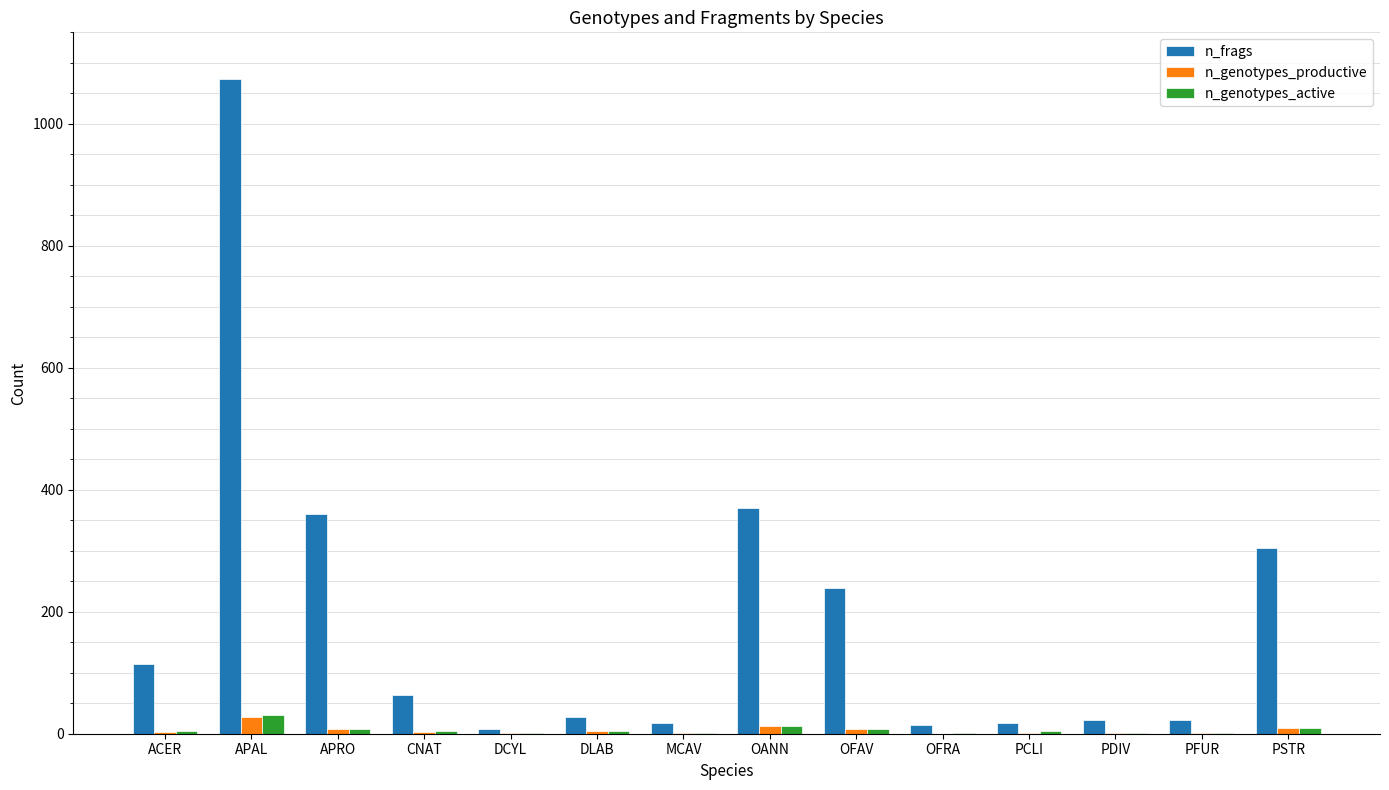

What is the highest value of the n_frags series?

1074